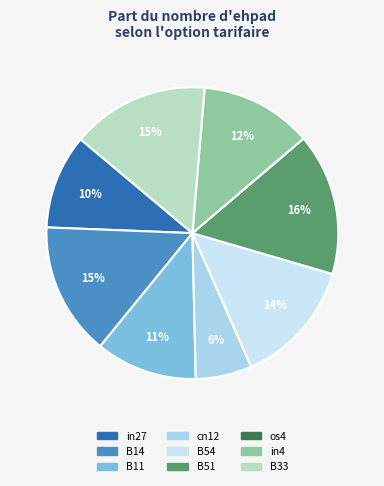

Which has a higher value, os4 or B33?

B33